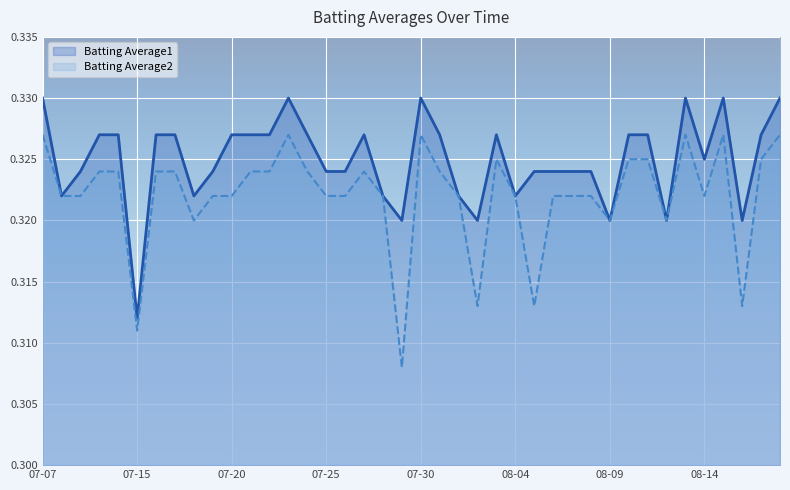

Which series has the largest total across all categories?

Batting Average1